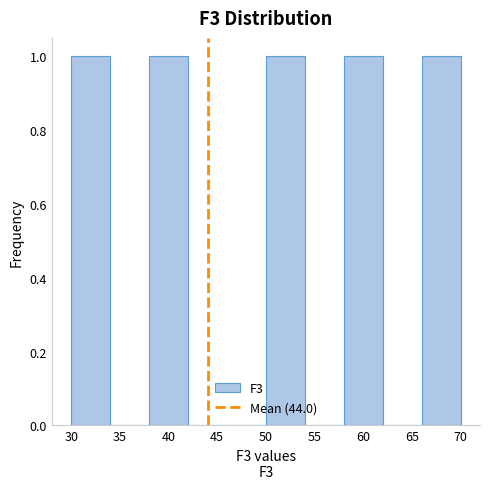

Reading left to right, list every bar in this chart as the range it spans on the x-axis followed by its height. The values are not printed on the chart, so give them approximately, as read against the axis.

30 to 34: 1
34 to 38: 0
38 to 42: 1
42 to 46: 0
46 to 50: 0
50 to 54: 1
54 to 58: 0
58 to 62: 1
62 to 66: 0
66 to 70: 1